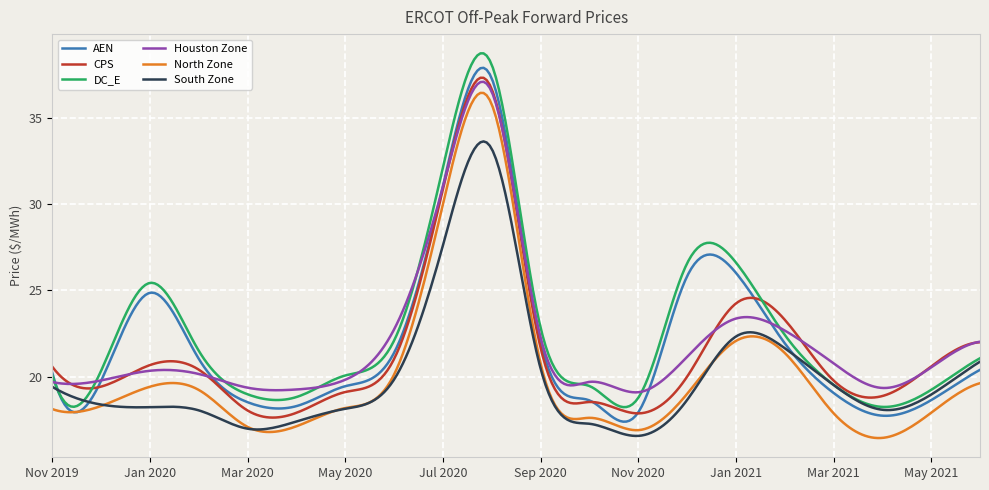

Rank the series by their maximum value, from highest to lowest.

DC_E, AEN, CPS, Houston Zone, North Zone, South Zone